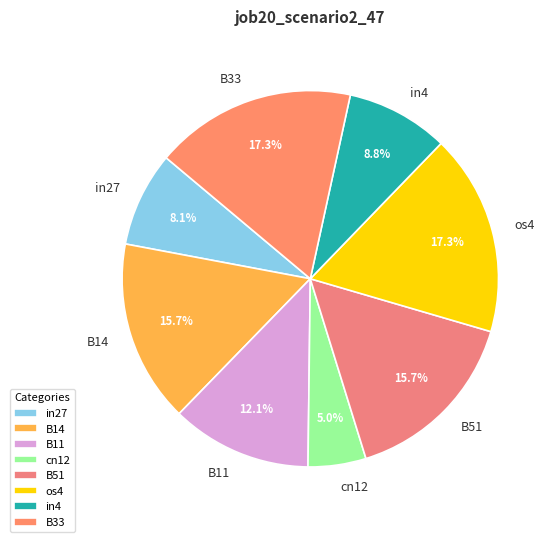

Does in4 represent more than half of the total?

No